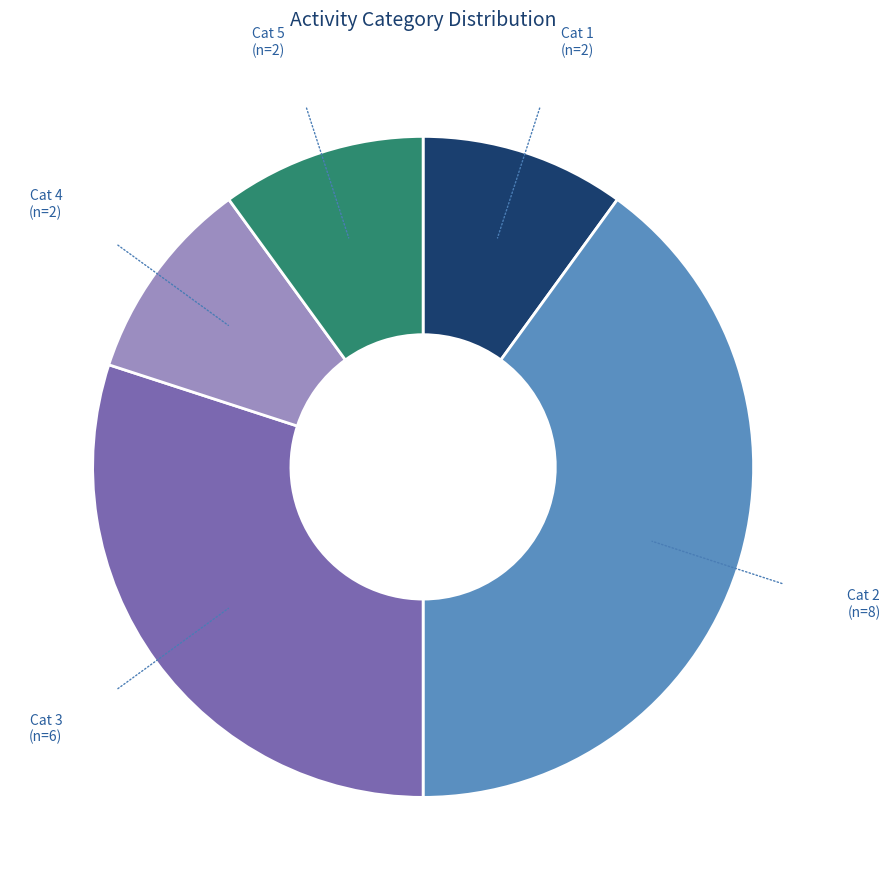

Does any single category account for the majority?

No